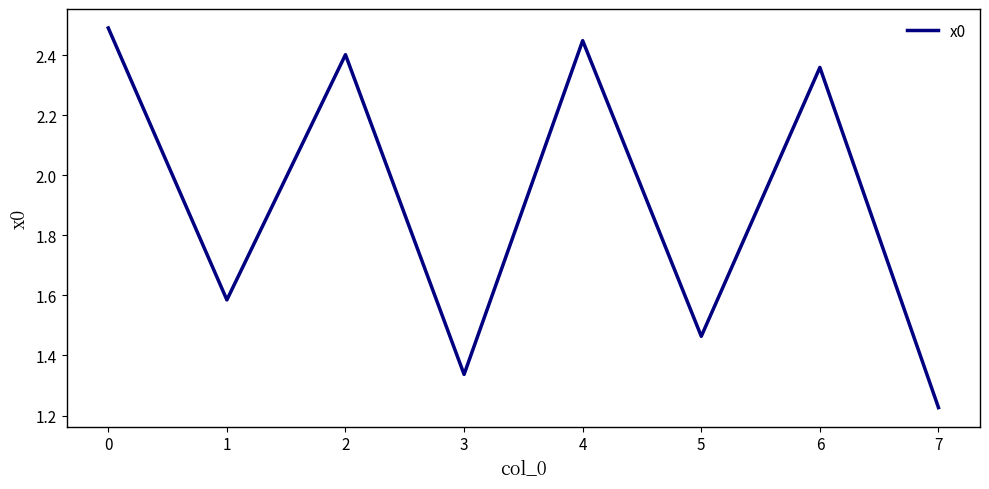

What is the difference between the values at 0 and 2?

0.1